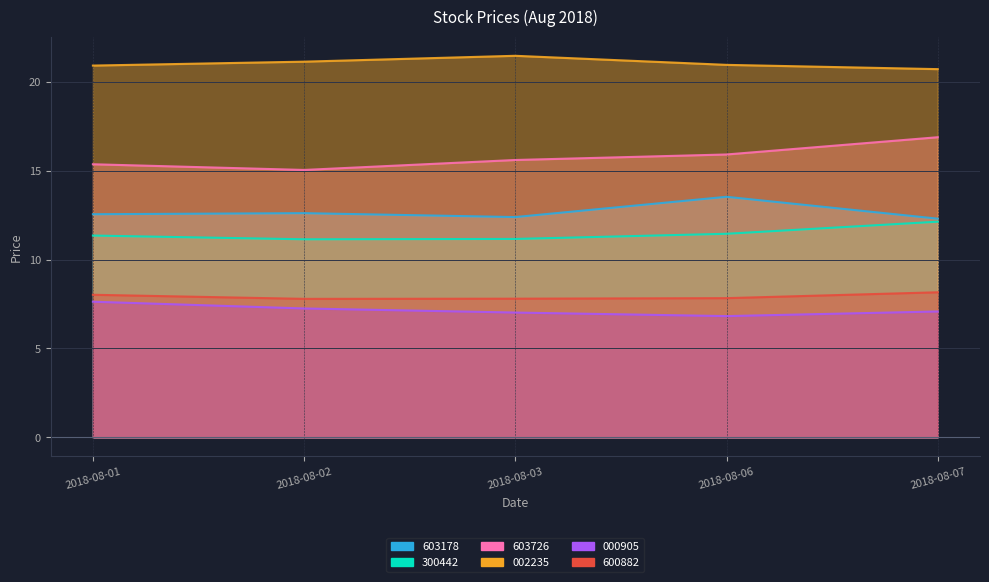

Which category has the highest value across all series?

2018-08-03